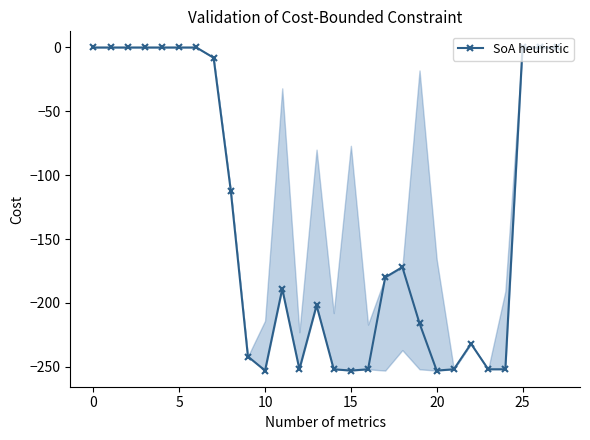

What is the value of the 10th point from the left?

-242